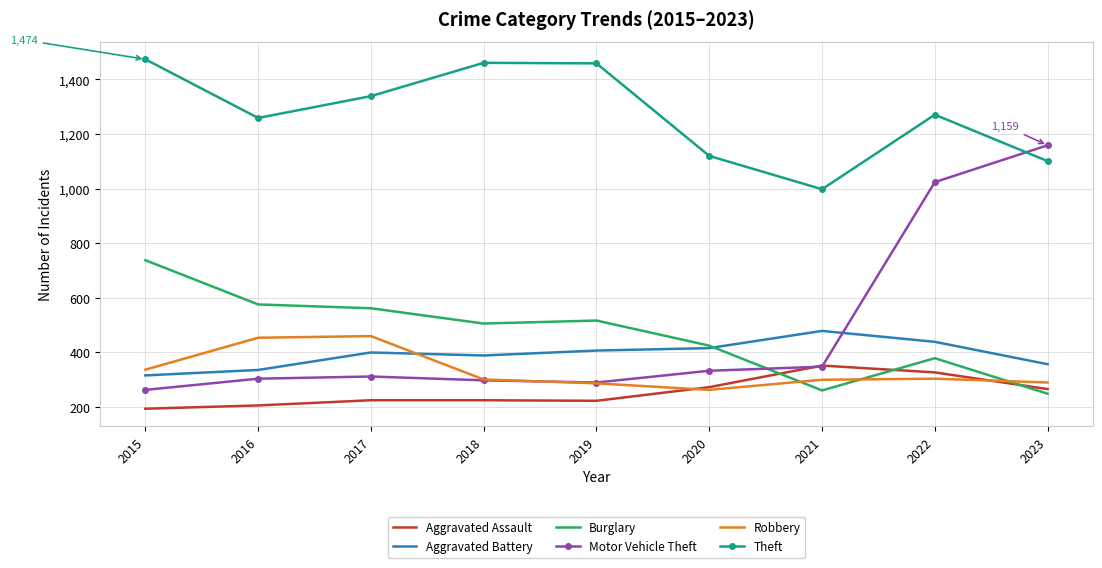

True or false: Burglary has a value of 381 at 2015.

False